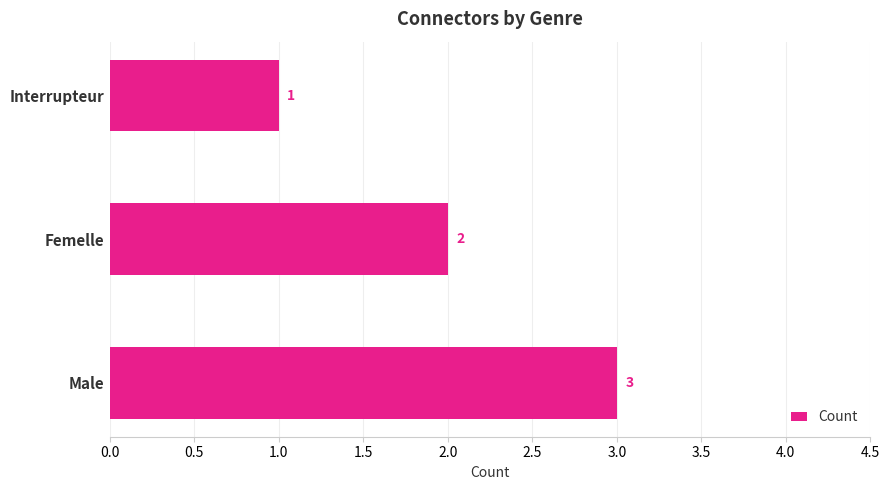

How many values are below 2?

1